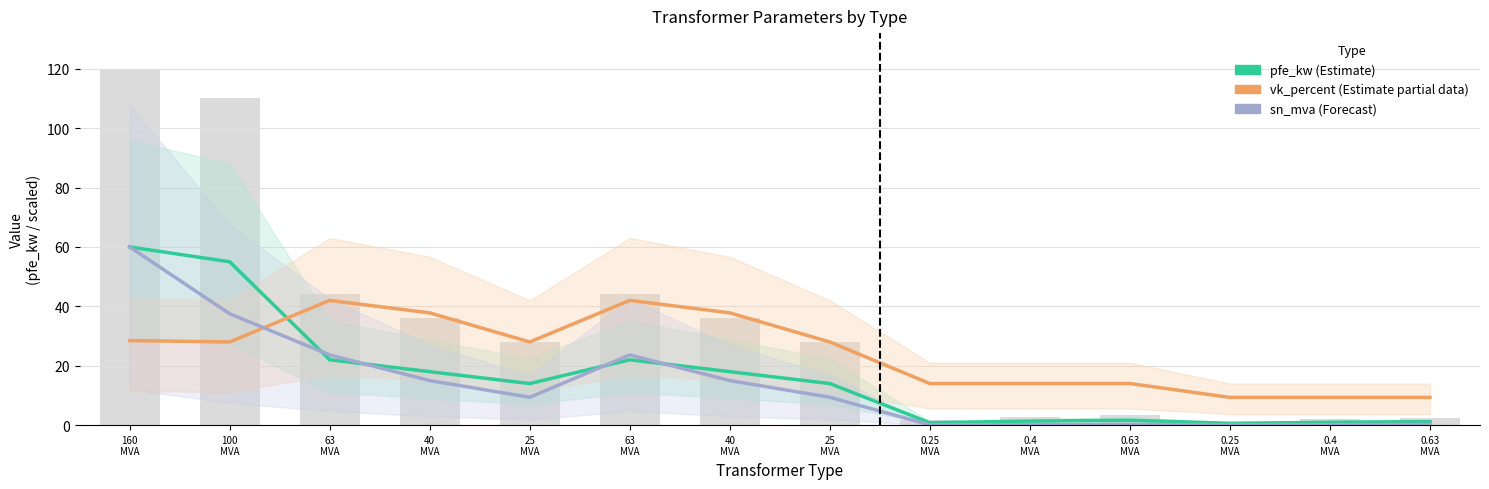

What is the highest value of the vk_percent (Estimate partial) series?

42.0